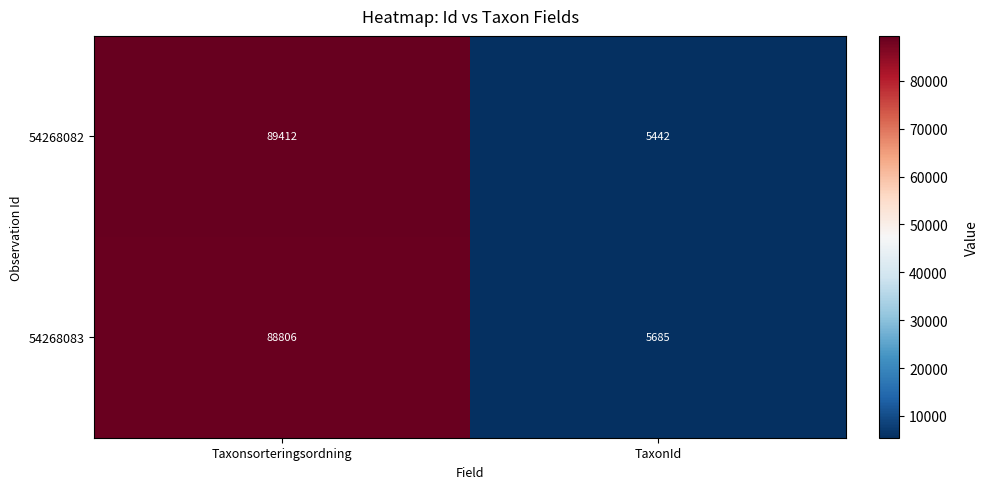

How many data points does each series have?

2